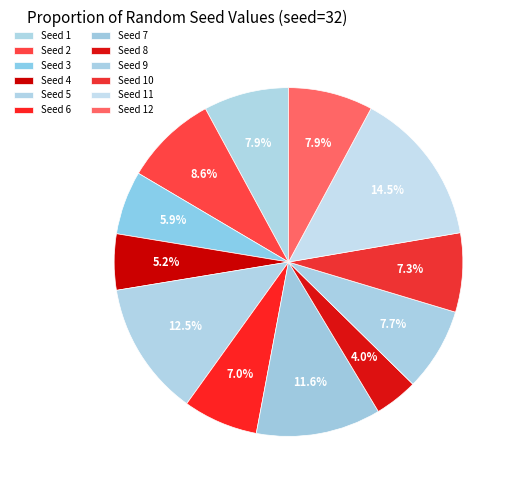

Count the number of slices in the pie.

12